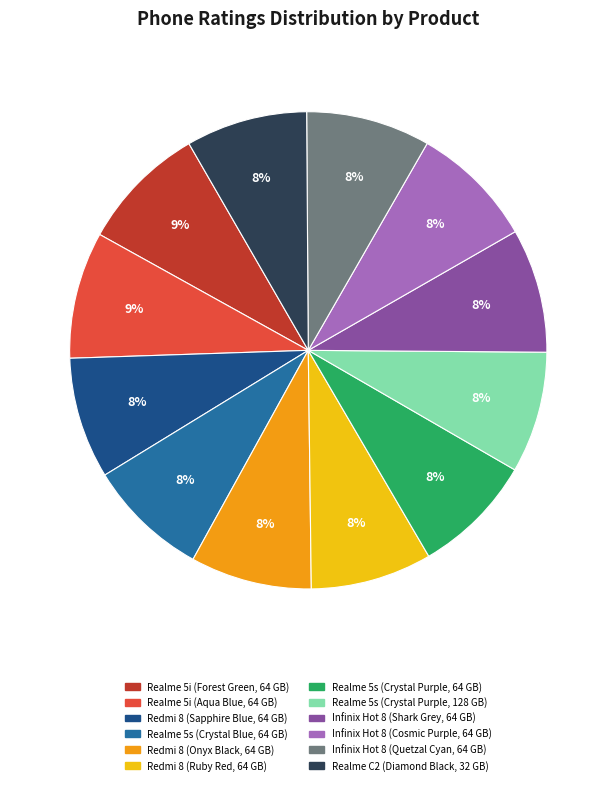

How many segments does this pie chart have?

12